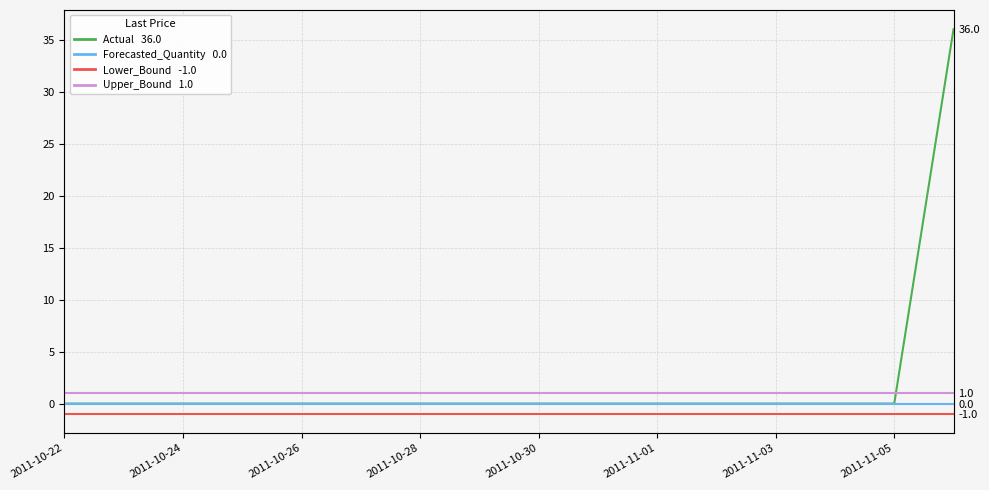

The Upper_Bound series shows 1.0 at 2011-11-05. True or false?

True